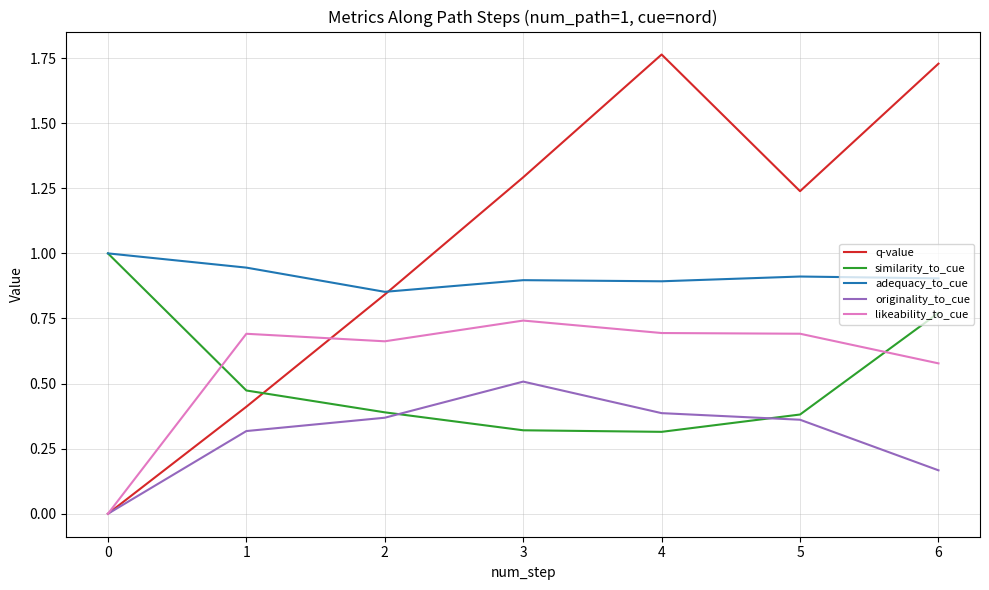

How many series are shown in this chart?

5